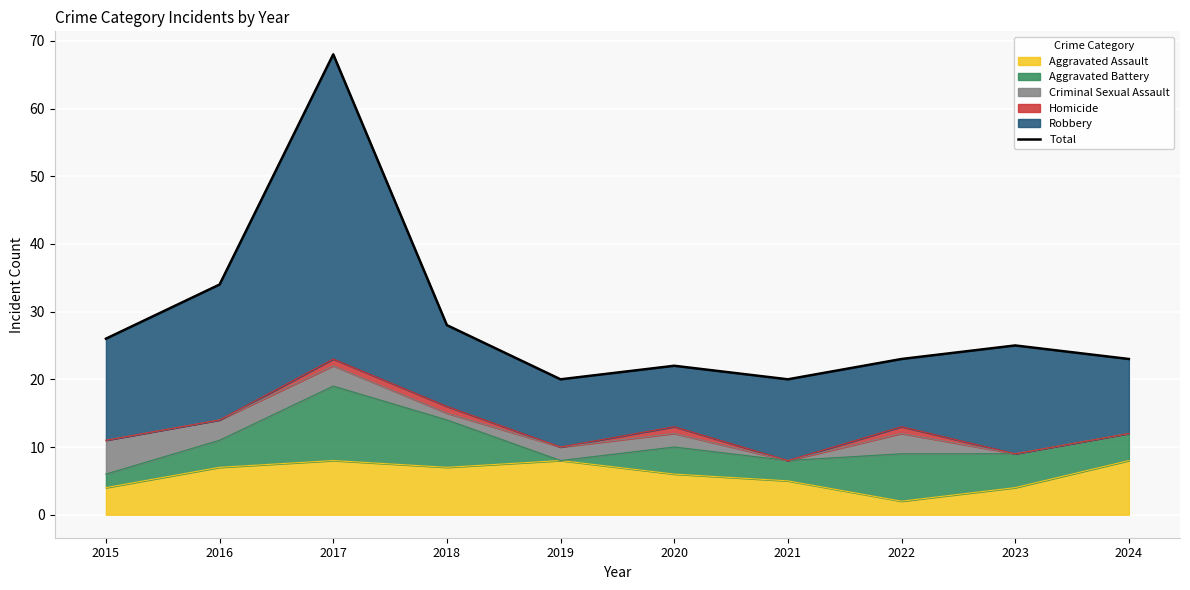

The value at 2022 is 23. True or false?

True